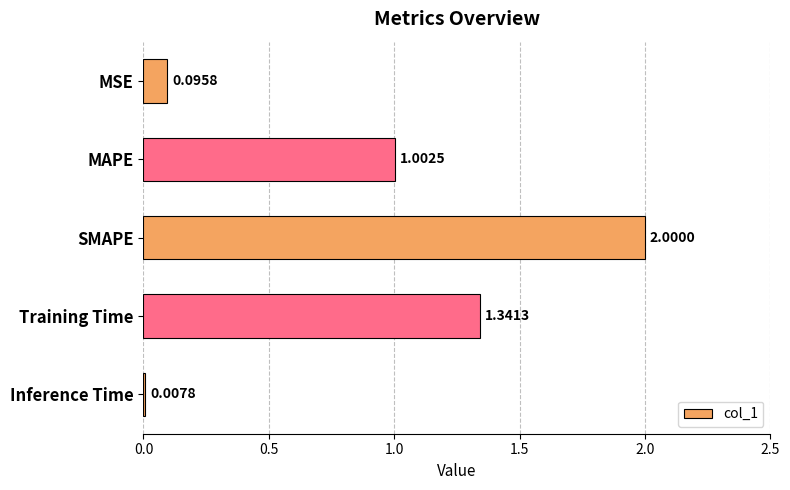

What is the greatest value displayed?

2.0